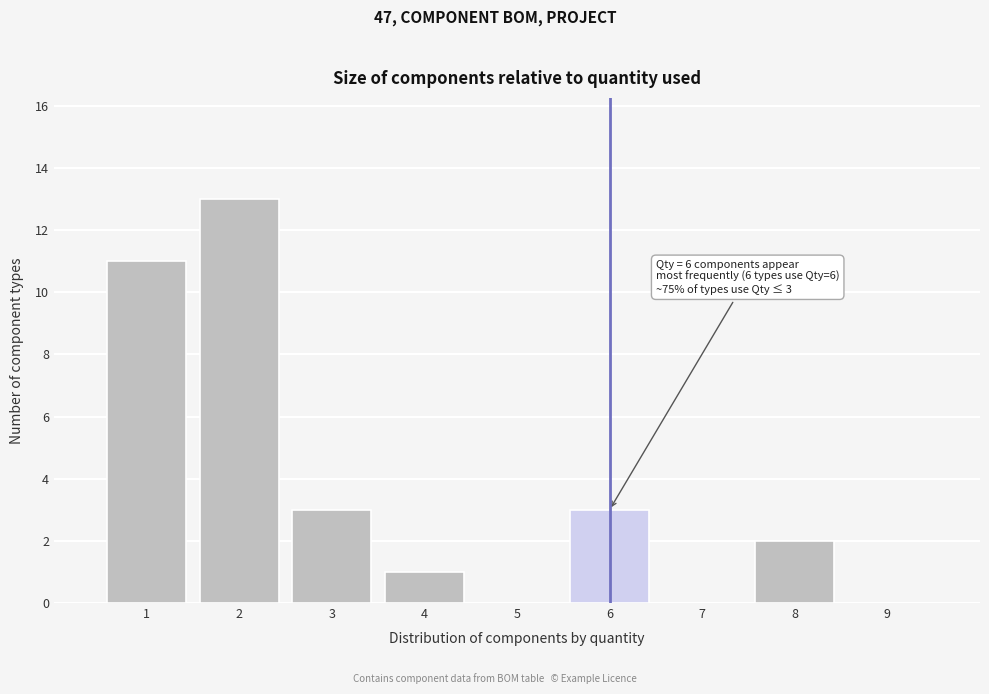

Over which range of the x-axis is the bar tallest?

1.5 to 2.5